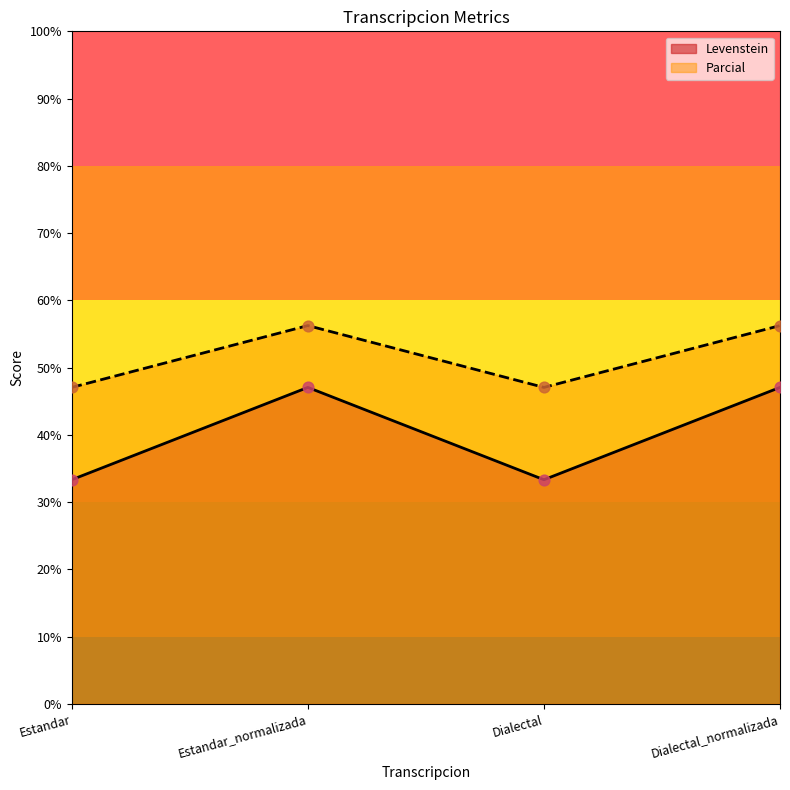

Which series has the widest spread of Y values?

Levenstein